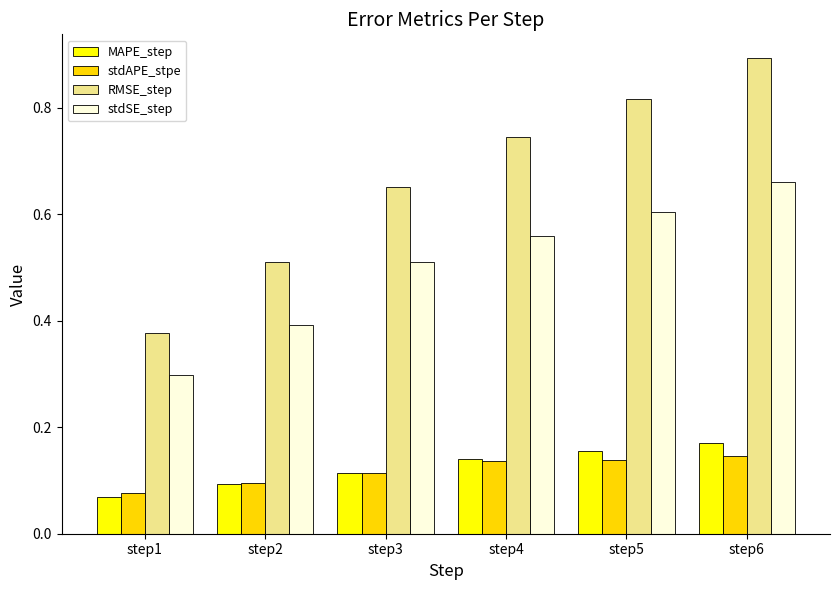

At which category is the sum across all series the highest?

step6